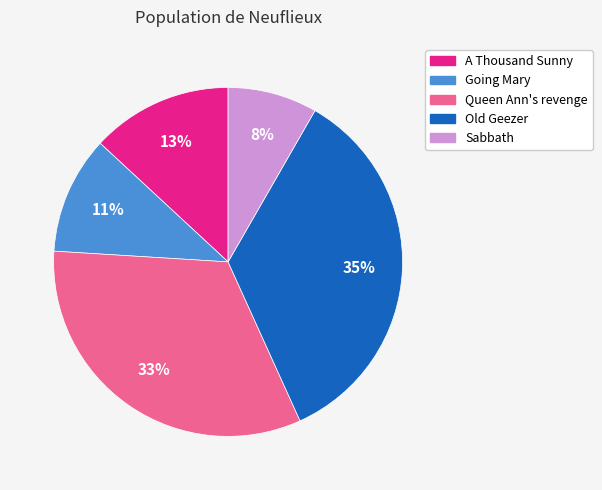

Approximately how many times larger is the value at Old Geezer compared to Going Mary?

3.2